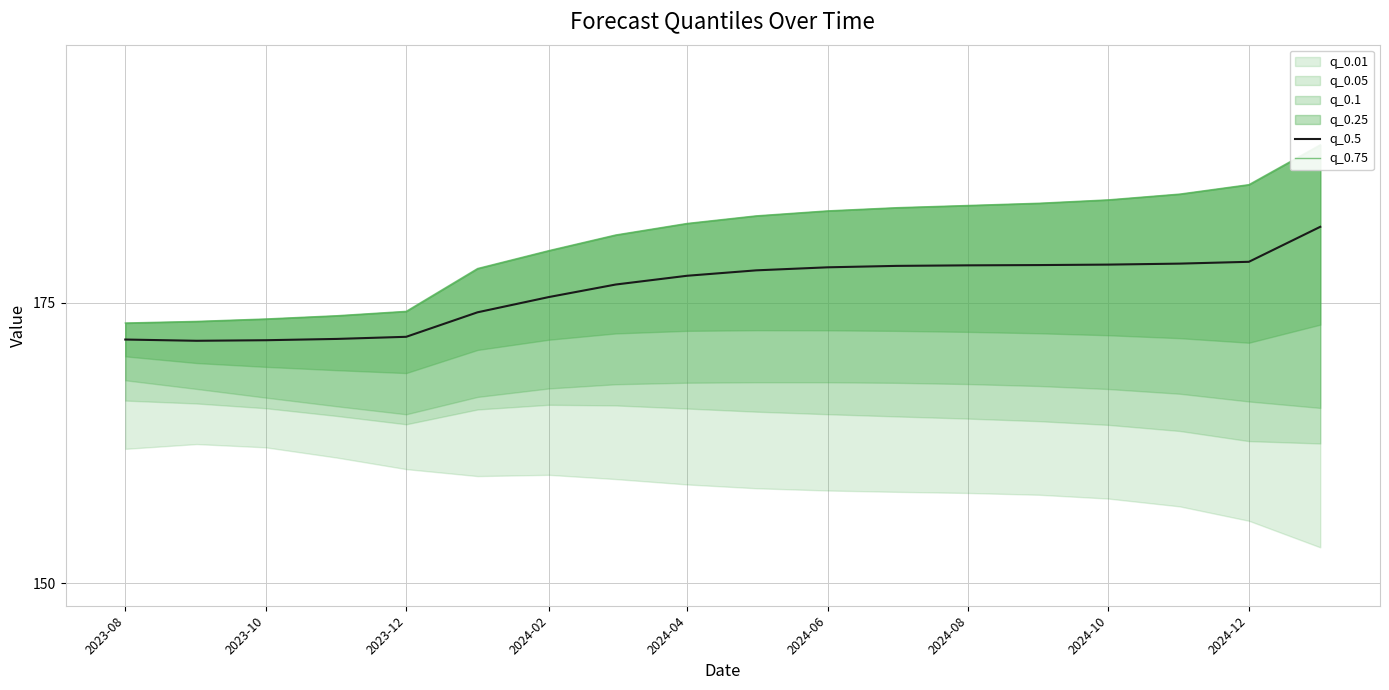

At how many categories does at least one series exceed 177?

13